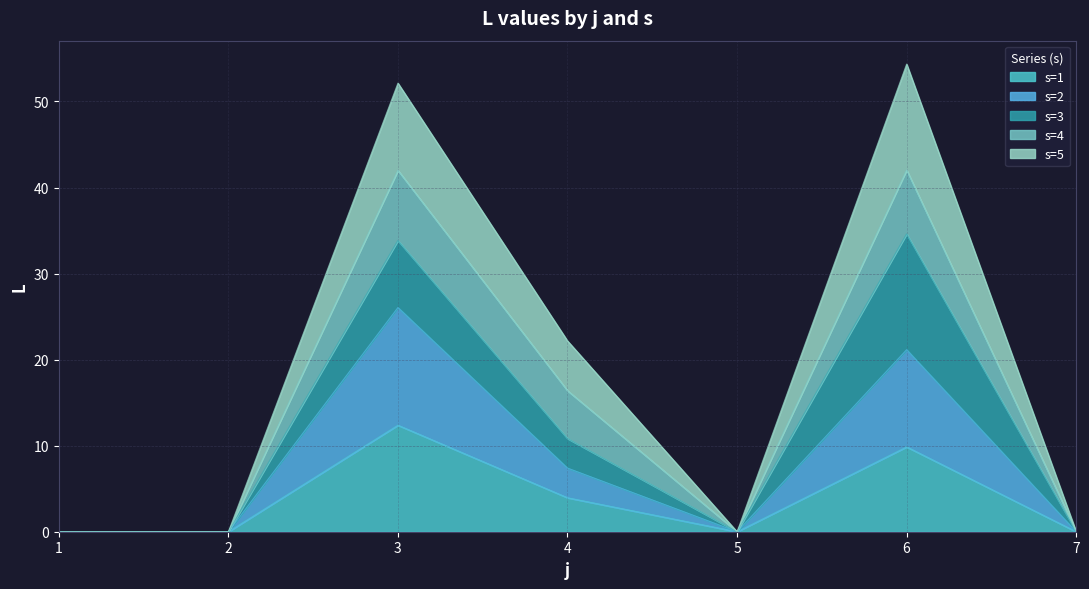

At which label does s=2 reach its peak?

3